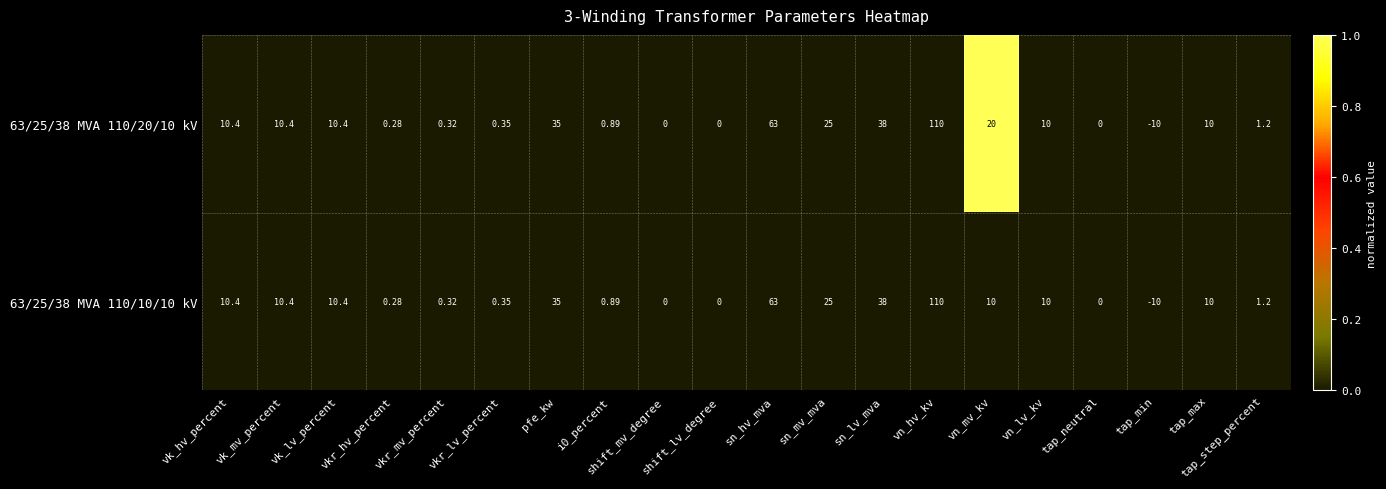

Where is 63/25/38 MVA 110/10/10 kV nearest to the value 50?

sn_lv_mva